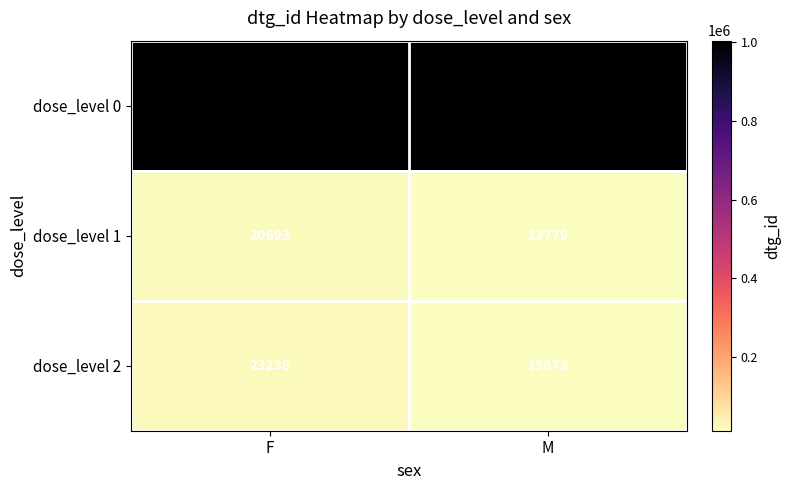

The dose_level 1 series shows 20693 at F. True or false?

True